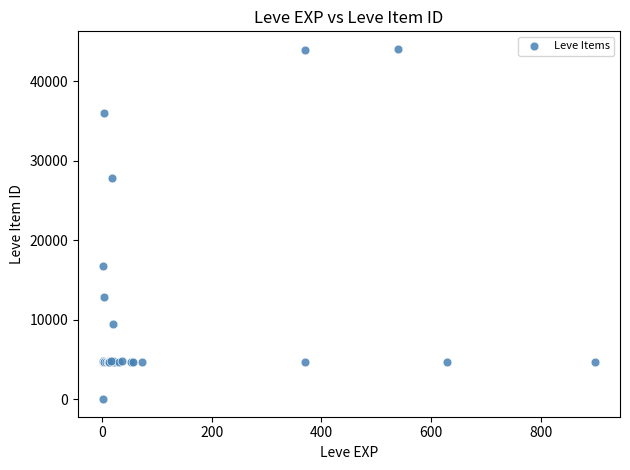

What Y value in the scatter plot is closest to 22050?

16734